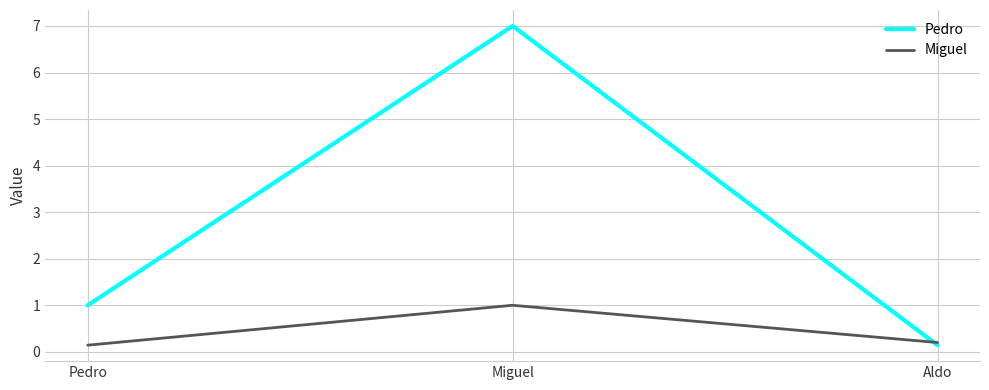

What position from the left is Miguel?

2